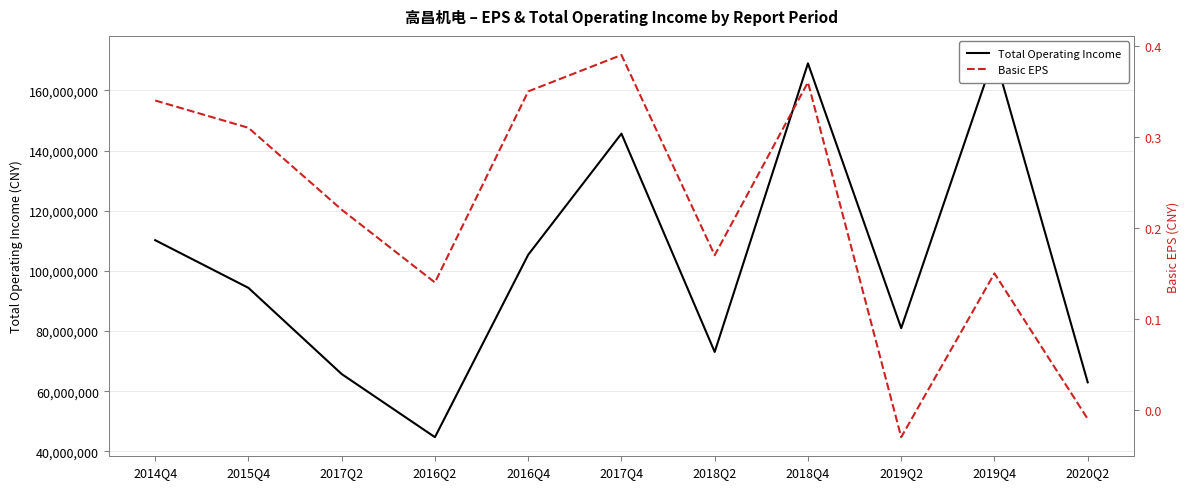

Is it true that Total Operating Income equals 56190354.7 at 2019Q4?

False